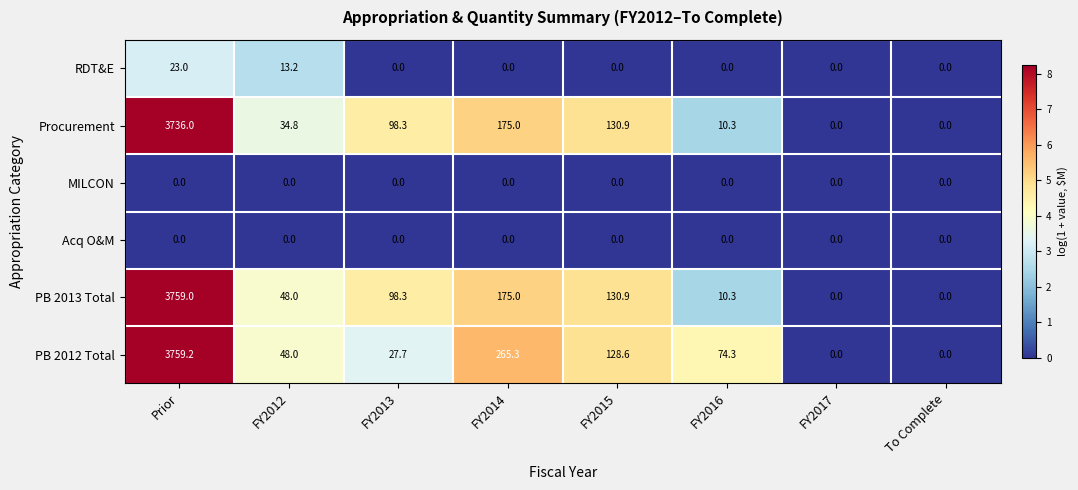

What is the total value across all series at FY2013?

224.3